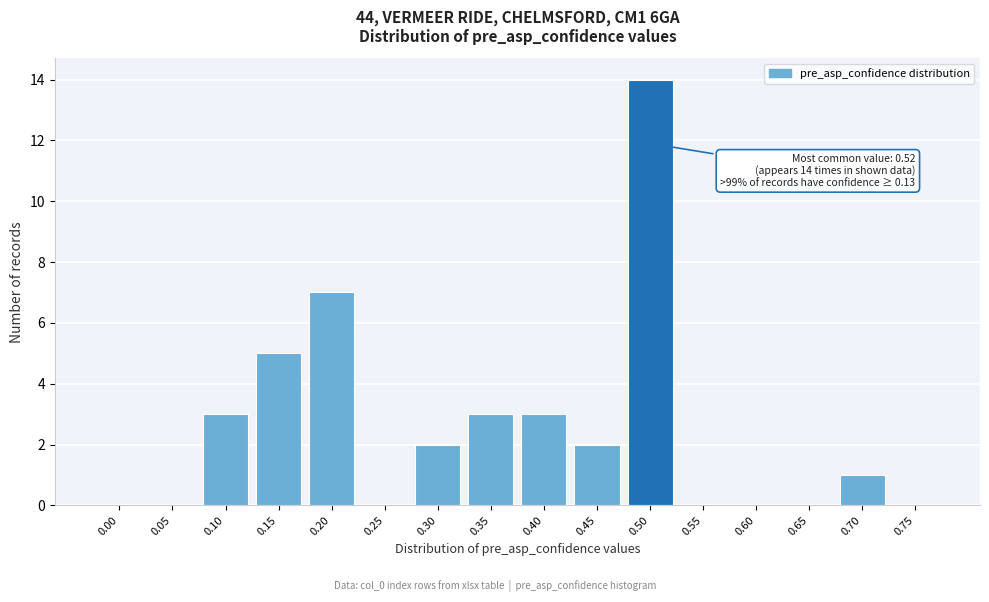

Reading left to right, extract all data points from this chart.

0.00=0	0.05=0	0.10=3	0.15=5	0.20=7	0.25=0	0.30=2	0.35=3	0.40=3	0.45=2	0.50=14	0.55=0	0.60=0	0.65=0	0.70=1	0.75=0